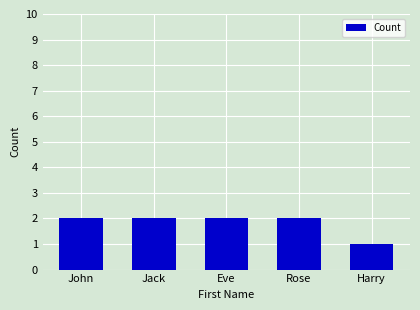

Approximately how many times larger is the value at John compared to Rose?

1.0